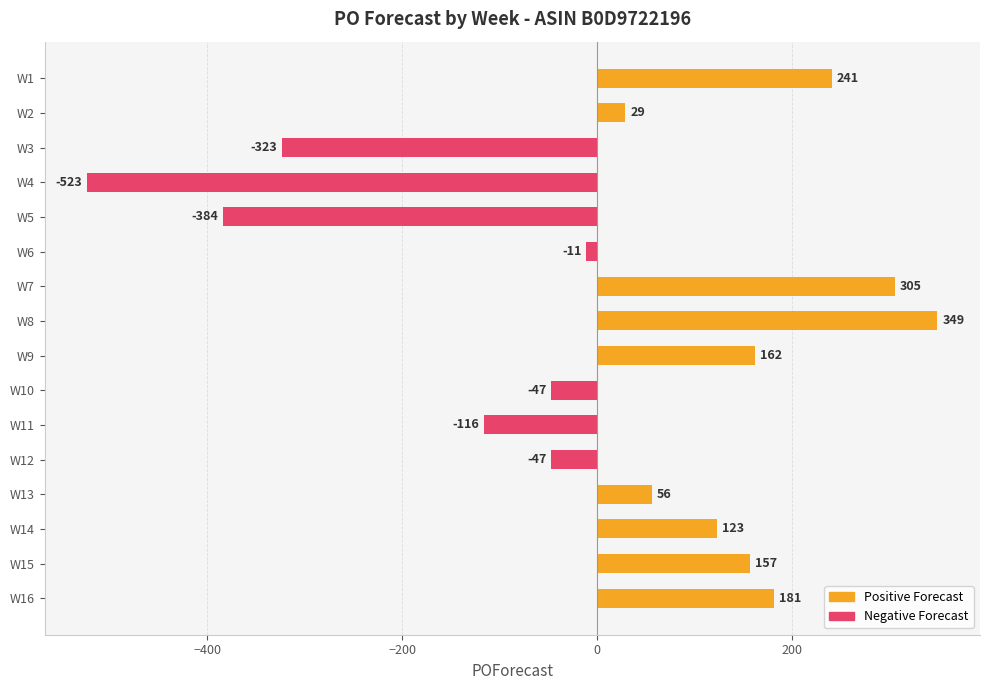

Are the bars horizontal?

Yes